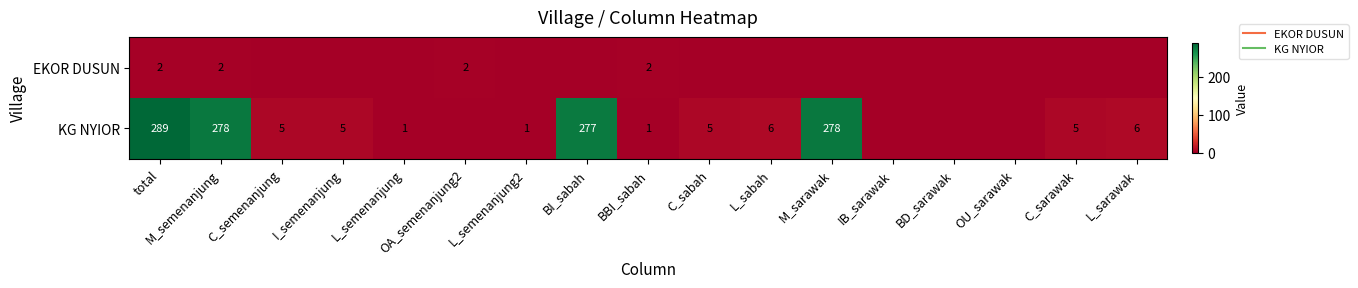

List the labels in order of KG NYIOR value, largest first.

total, M_semenanjung, M_sarawak, BI_sabah, L_sabah, L_sarawak, C_semenanjung, I_semenanjung, C_sabah, C_sarawak, L_semenanjung, L_semenanjung2, BBI_sabah, OA_semenanjung2, IB_sarawak, BD_sarawak, OU_sarawak